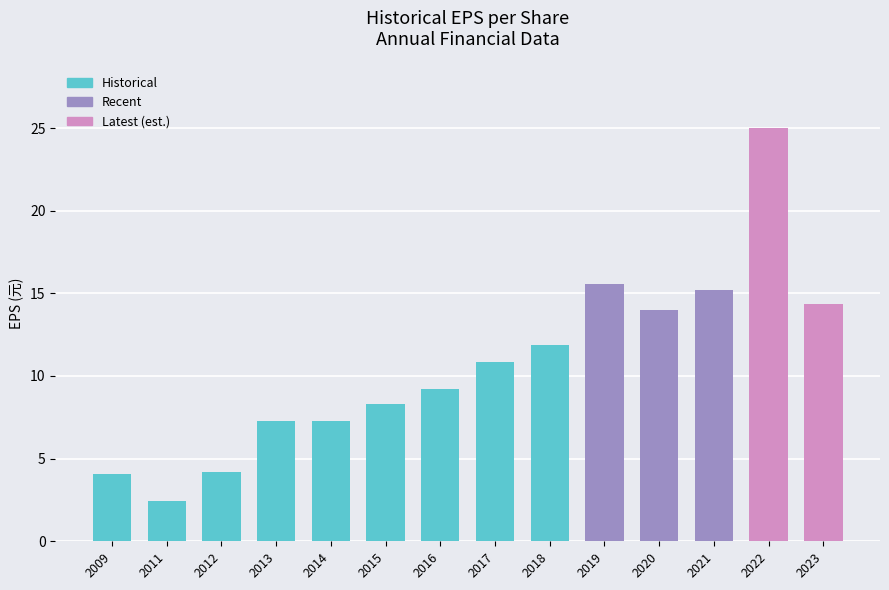

Which label corresponds to the largest value in the chart?

2022